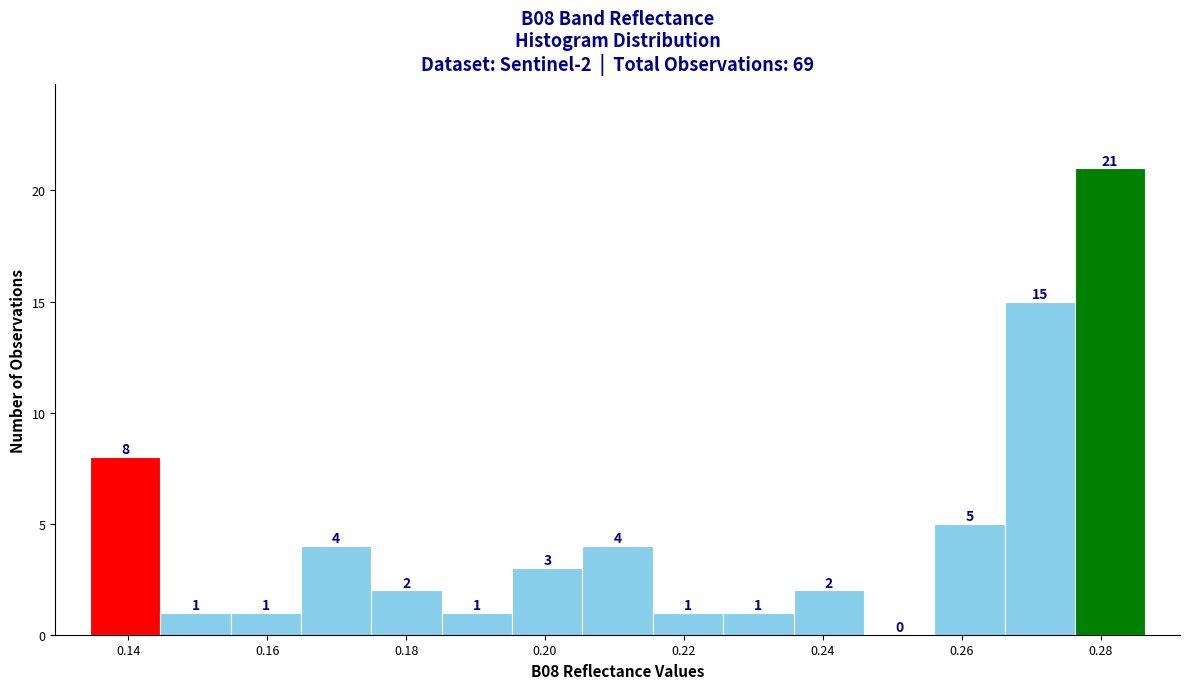

Over which range of the x-axis is the bar tallest?

0.276 to 0.286